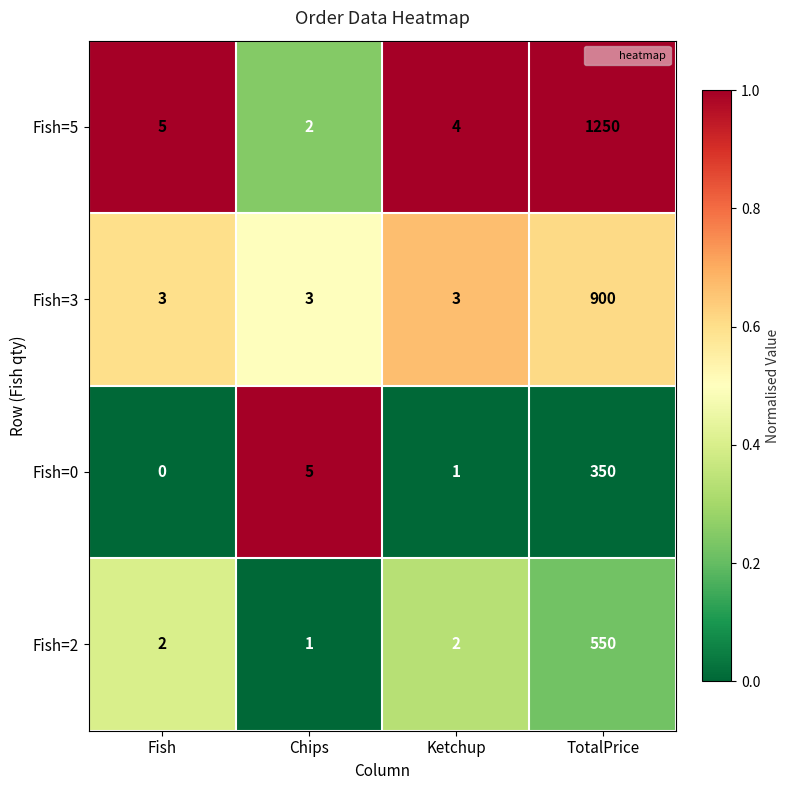

Reading left to right, transcribe all the data shown in this chart.

Fish=5: 5	2	4	1250
Fish=3: 3	3	3	900
Fish=0: 0	5	1	350
Fish=2: 2	1	2	550